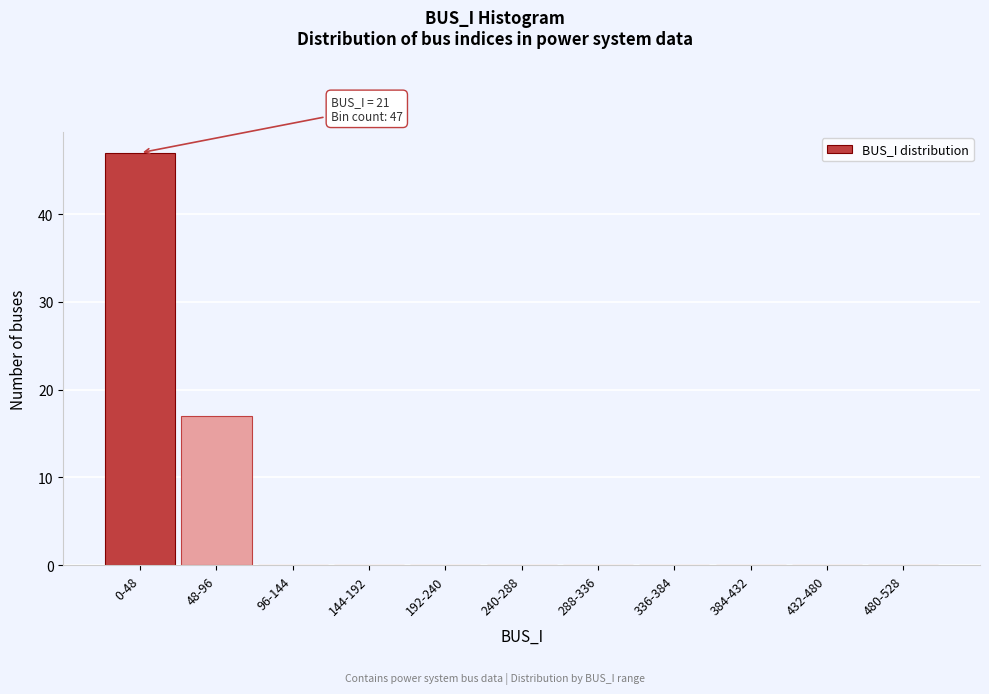

Reading left to right, what are all the values shown in this chart?

0-48=47	48-96=17	96-144=0	144-192=0	192-240=0	240-288=0	288-336=0	336-384=0	384-432=0	432-480=0	480-528=0